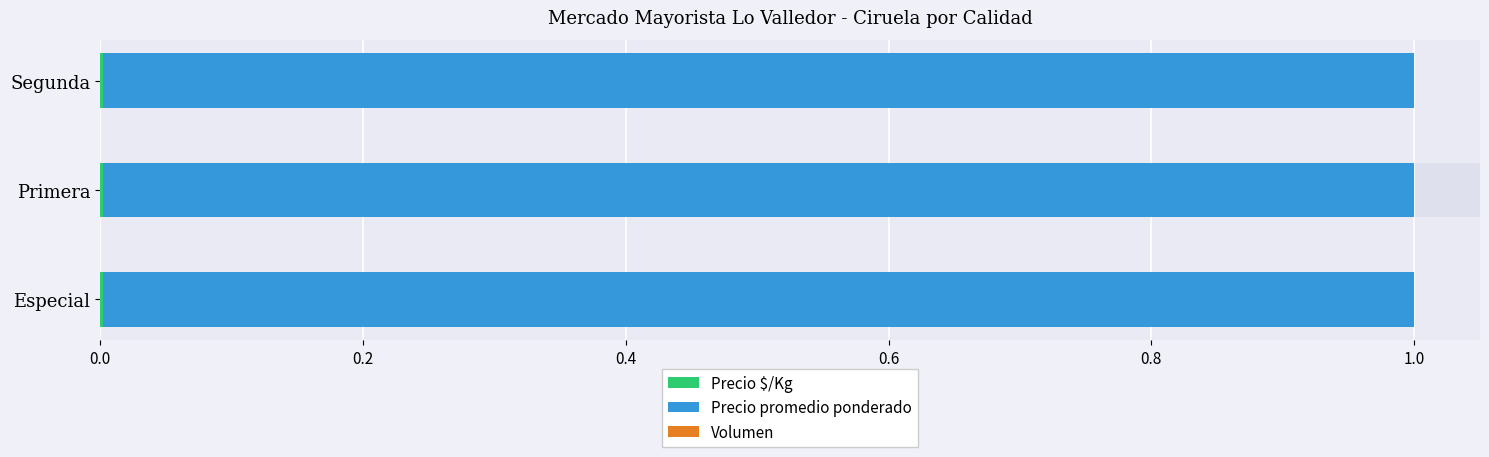

What is the difference between the highest and lowest values at 0.0?

1.0